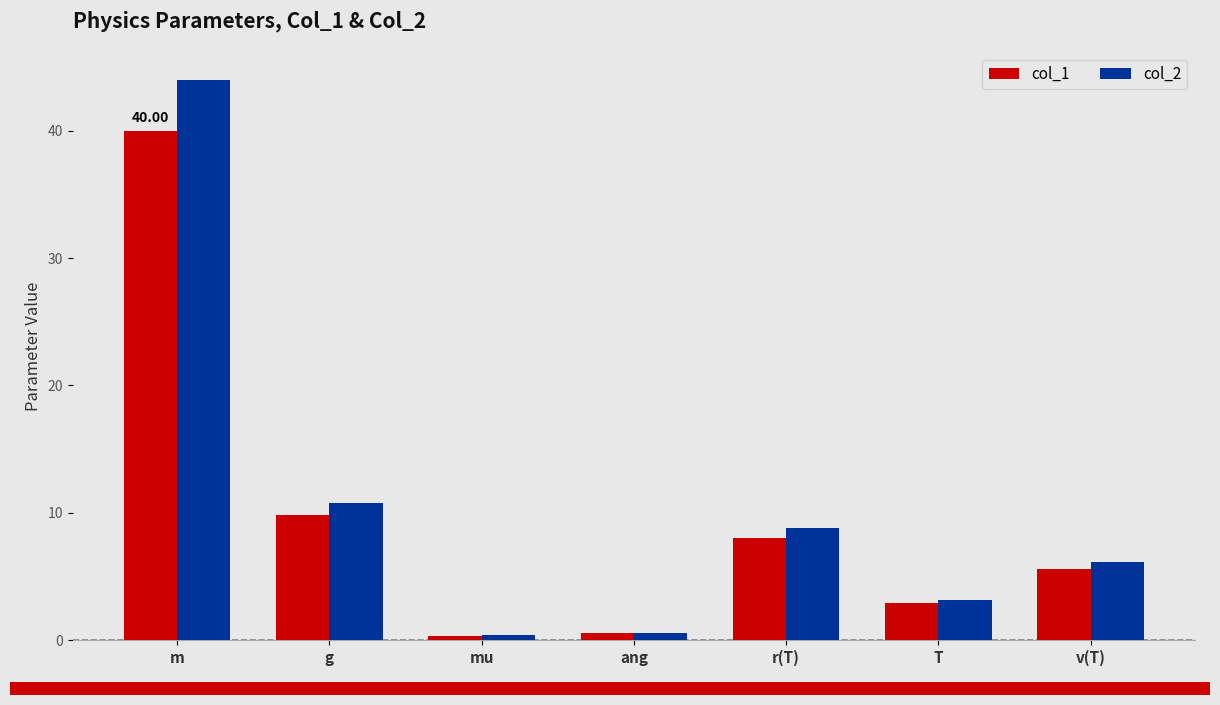

List the series in order of their peak value, highest first.

col_2, col_1